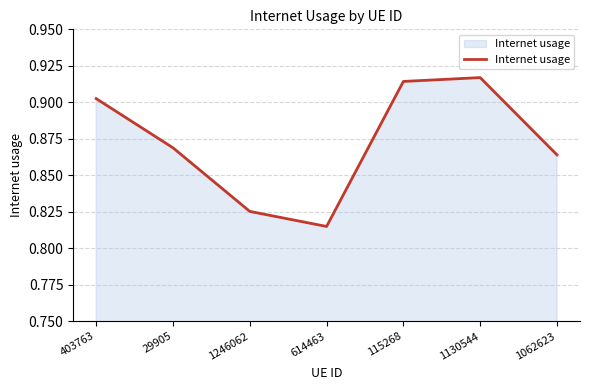

What is the sum of the values at 1246062 and 614463?

1.6